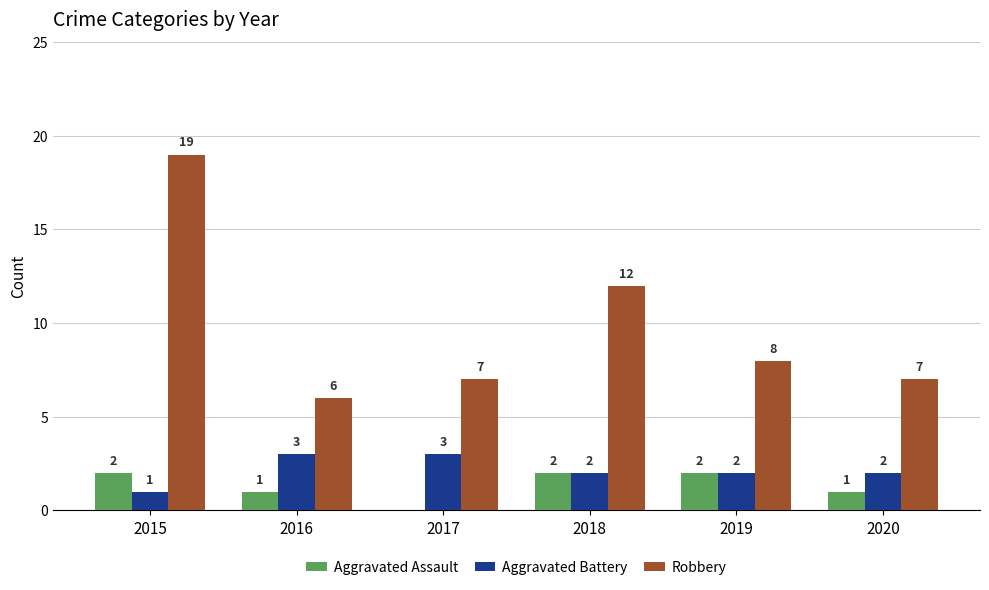

At which category is the sum across all series the highest?

2015